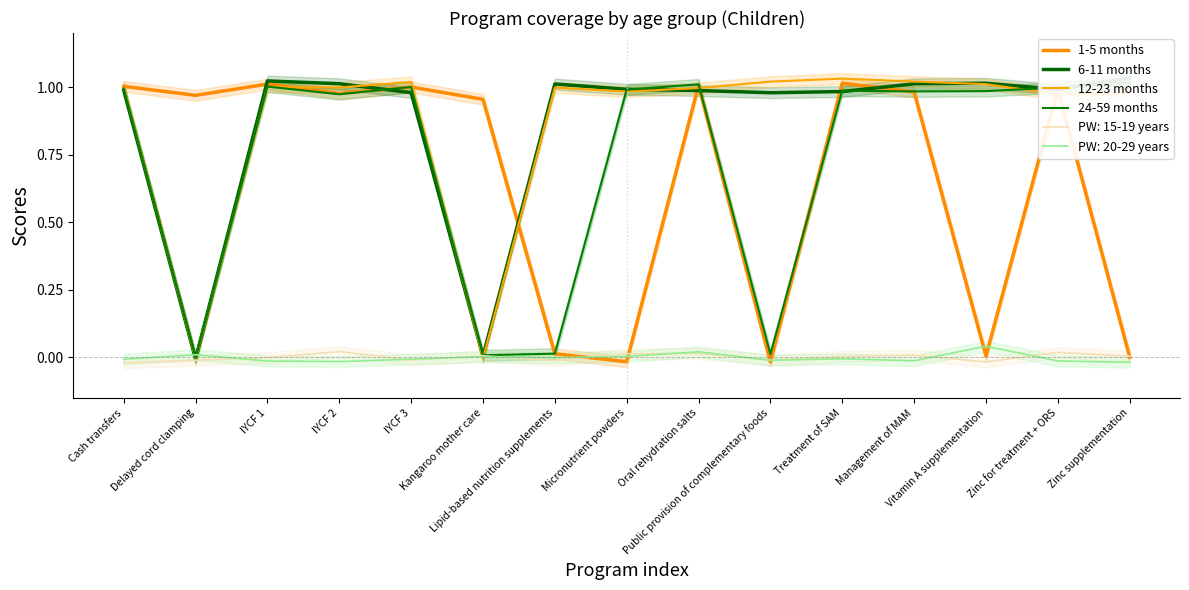

What is the spread (max minus min) of values at Delayed cord clamping?

1.0